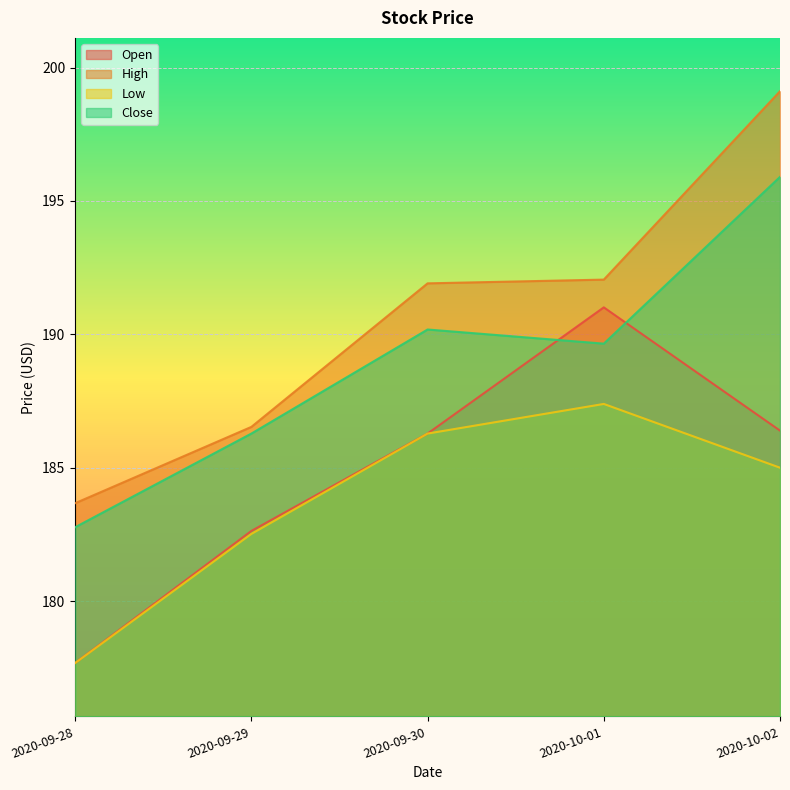

Reading left to right, extract all data points from this chart.

Open: 177.7	182.6	186.3	191.0	186.4
High: 183.7	186.5	191.9	192.1	199.1
Low: 177.7	182.5	186.3	187.4	185.0
Close: 182.8	186.3	190.2	189.6	195.9